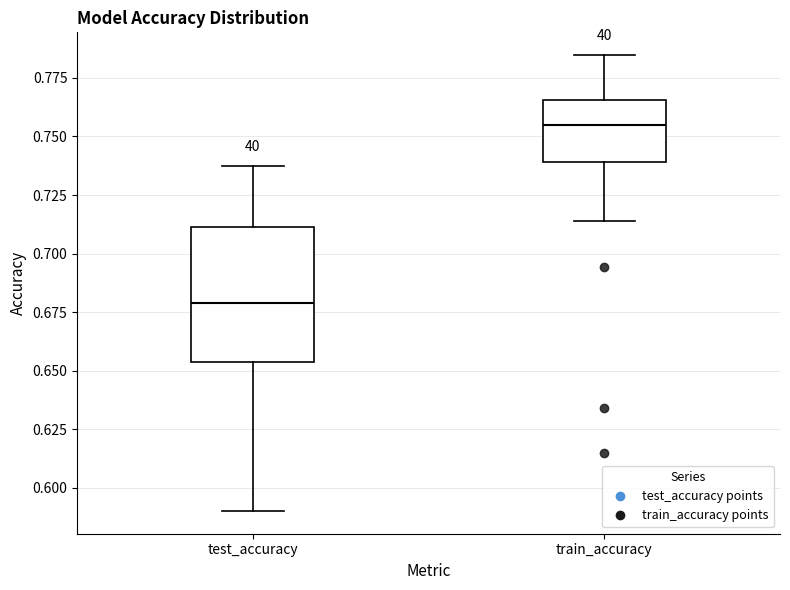

Which box has the lowest median line?

test_accuracy